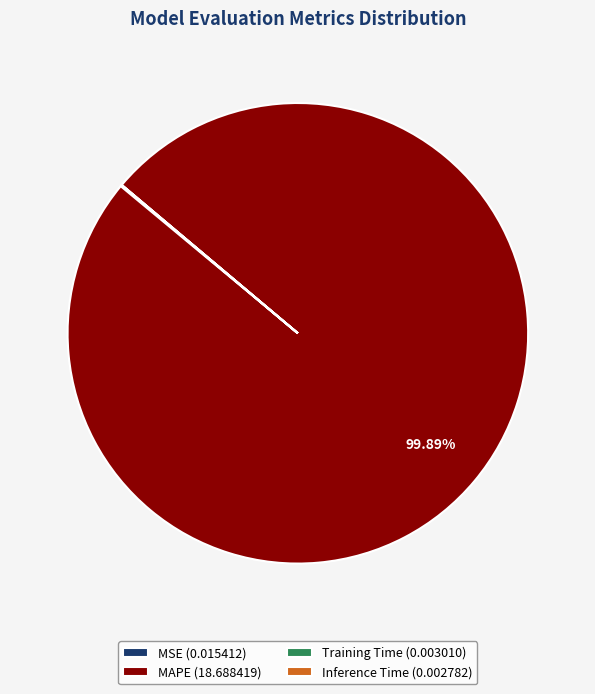

Does any single category account for the majority?

Yes